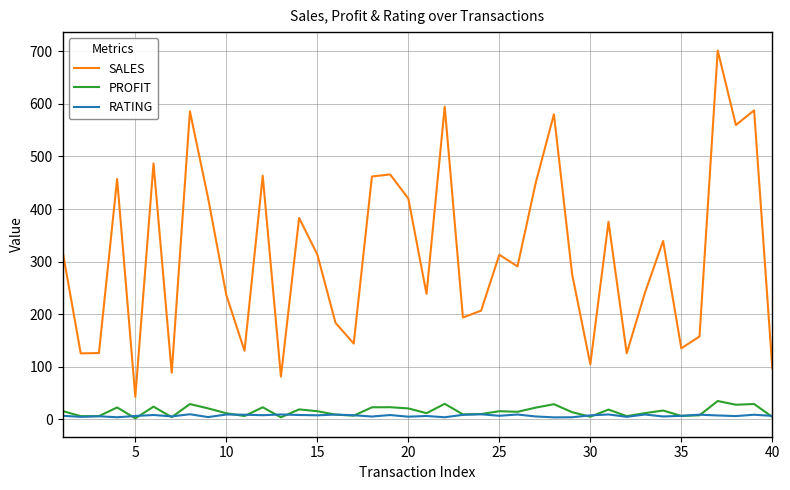

What is the maximum value shown in the chart?

701.4